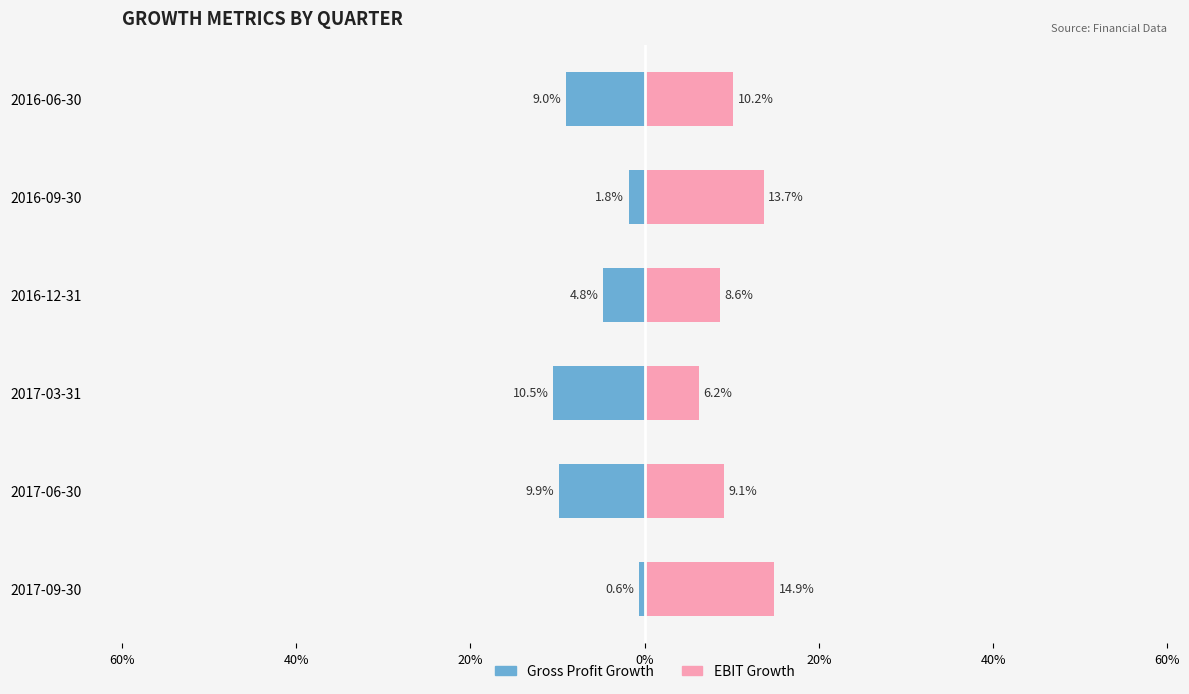

Reading left to right, what are all the values shown in this chart?

Gross Profit Growth: -0.0	-0.1	-0.1	-0.0	-0.0	-0.1
EBIT Growth: 0.1	0.1	0.1	0.1	0.1	0.1